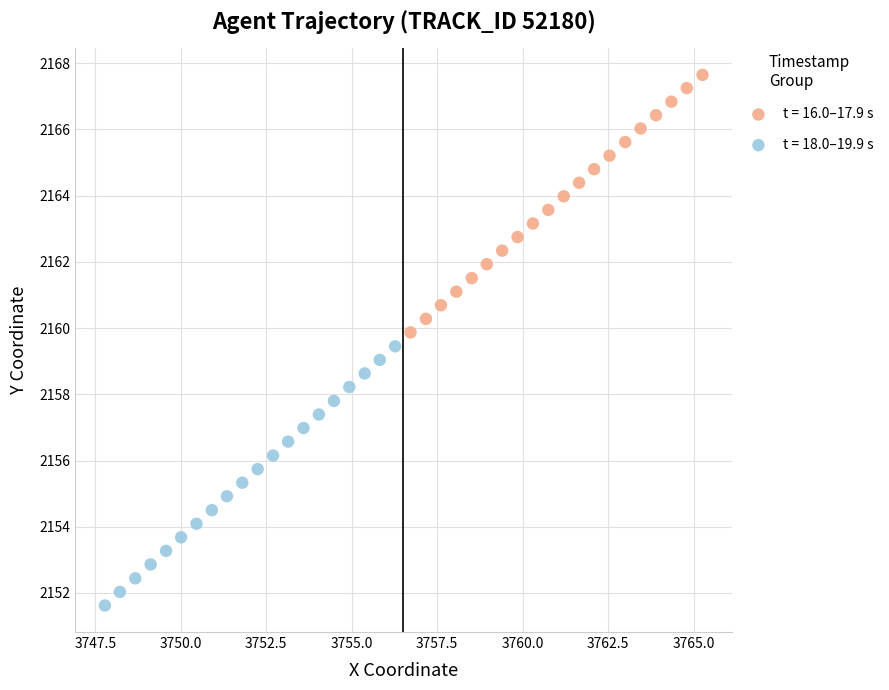

Which series contains the highest Y value?

t = 16.0–17.9 s